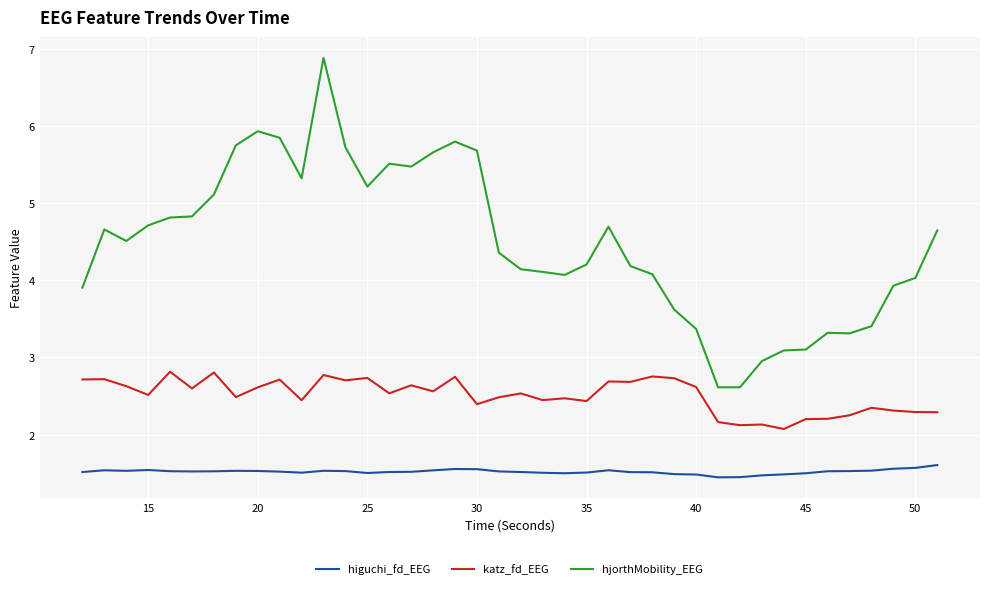

What is the maximum value for katz_fd_EEG?

2.8